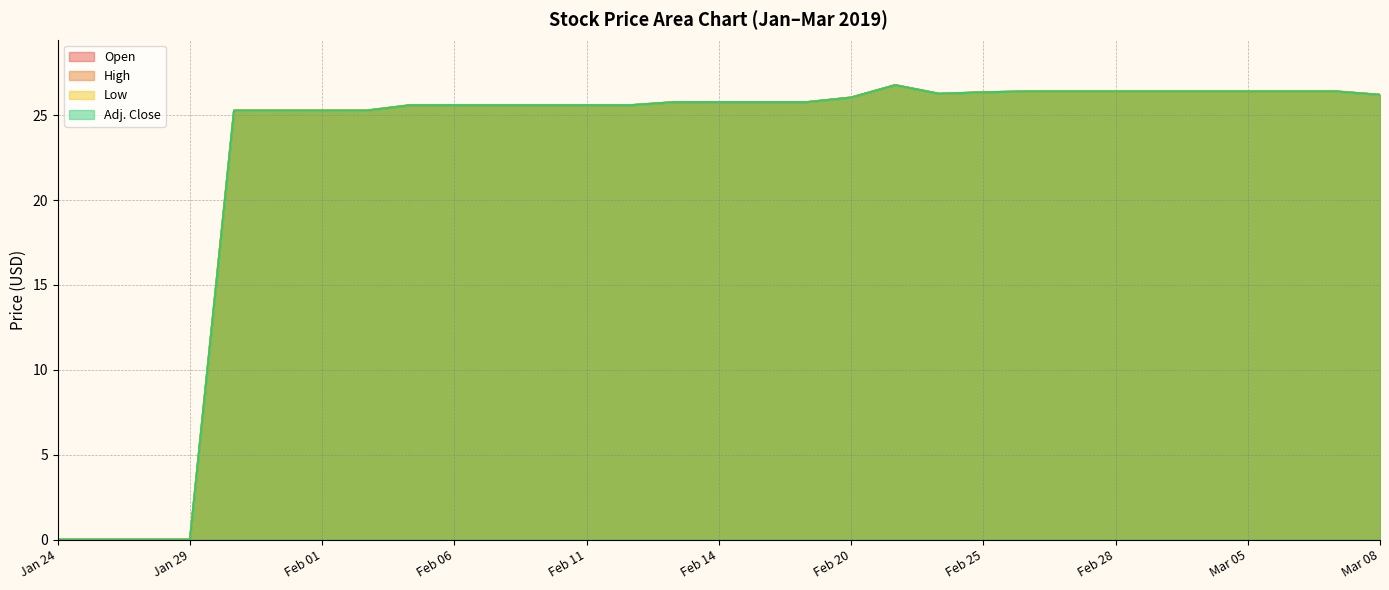

In Open, how many points are higher than both neighbors (excluding endpoints)?

1